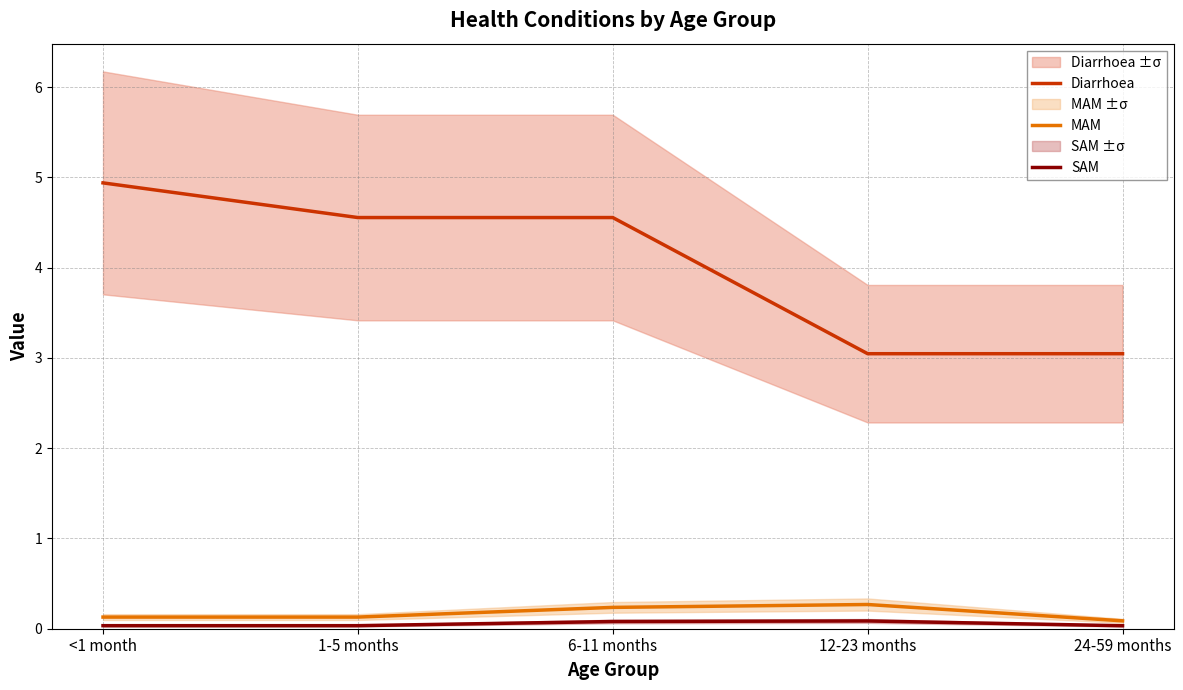

What is the label of the 5th point from the right?

<1 month